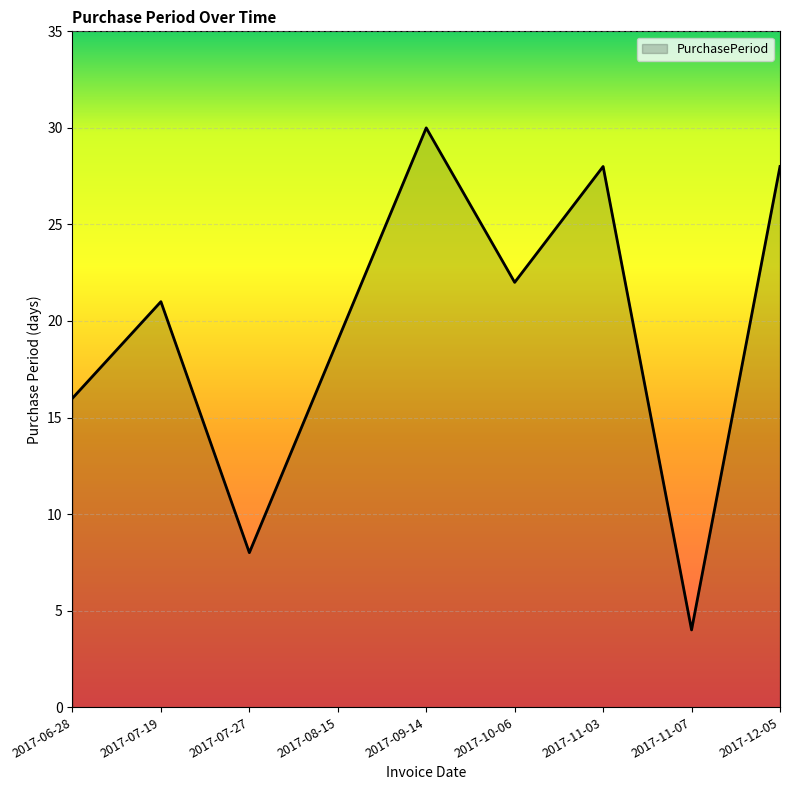

What is the change in value from 2017-07-27 to 2017-10-06?

+14